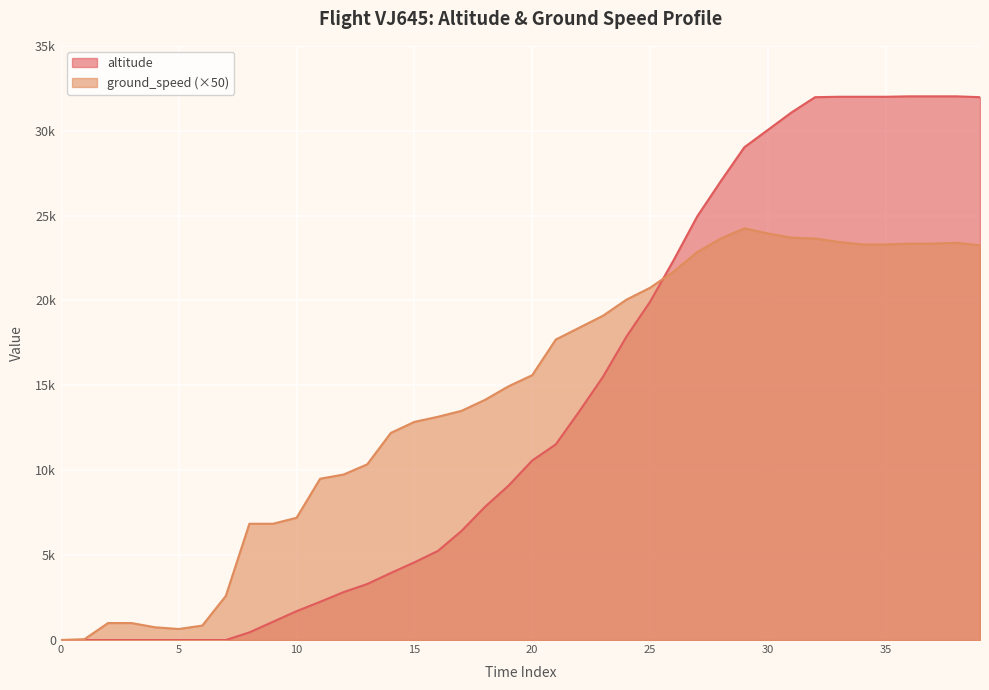

True or false: altitude and ground_speed intersect in this chart.

True